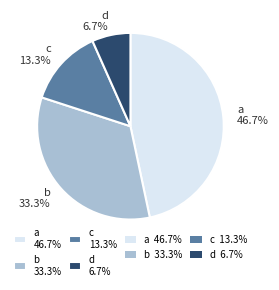

How much of the chart is everything except c?

86.7%